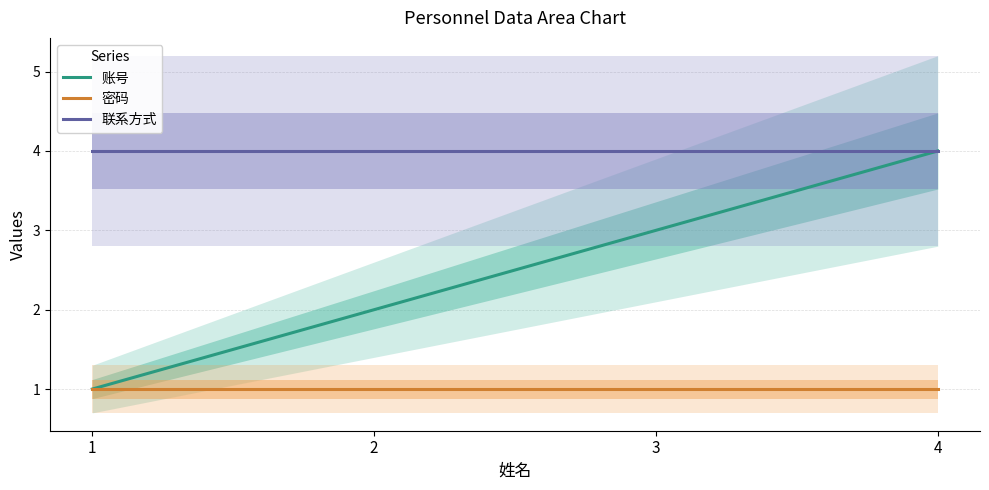

List the series in order of their overall mean, highest first.

联系方式, 账号, 密码